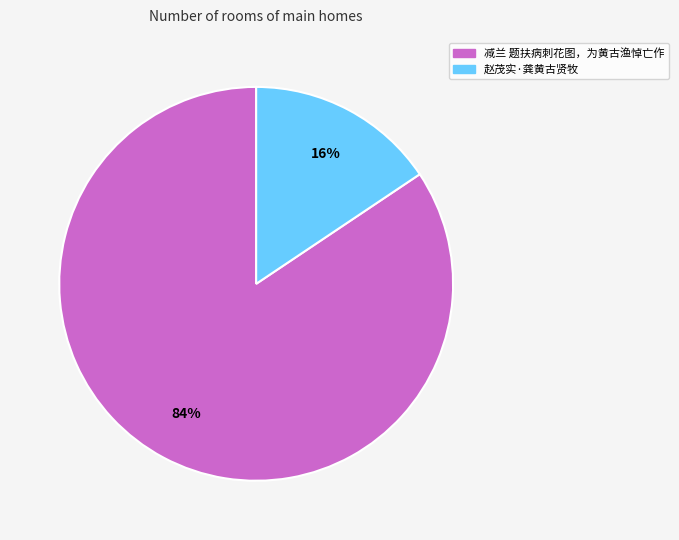

Is the sum of 赵茂实·龚黄古贤牧 and 减兰 题扶病刺花图，为黄古渔悼亡作 greater than half?

Yes